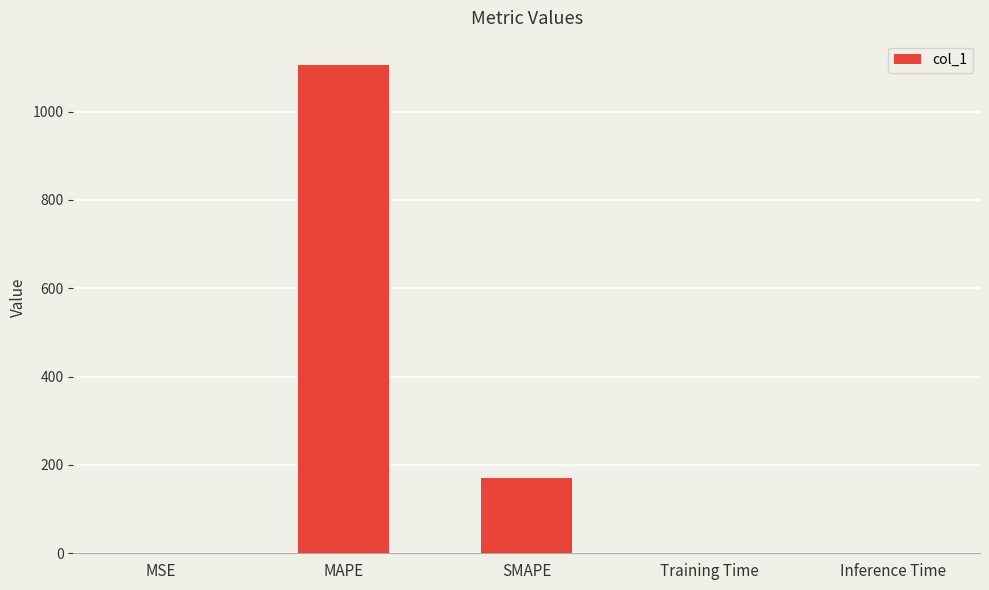

The chart shows a value of 169.4 at SMAPE. True or false?

True